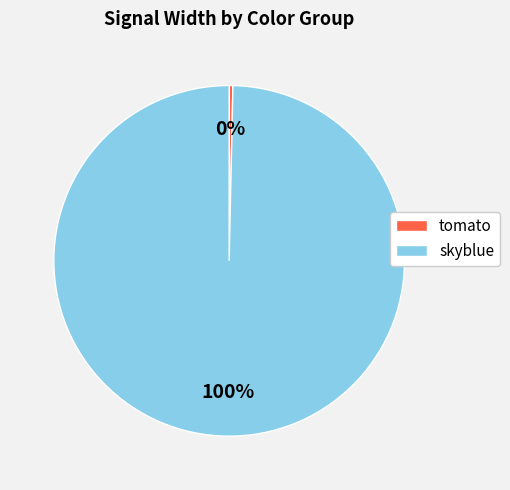

What is the largest slice in the pie chart?

skyblue